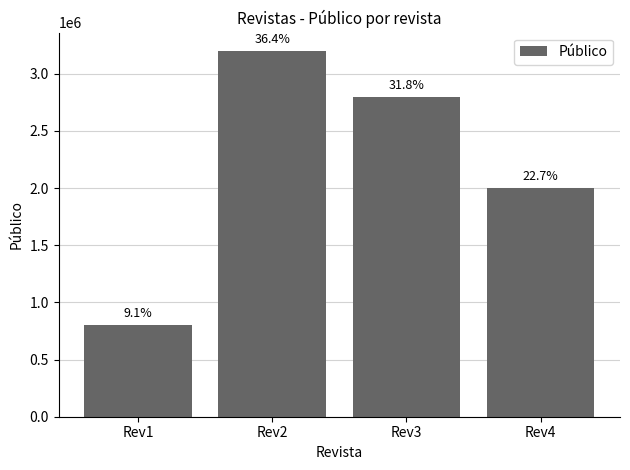

What is the smallest value displayed?

800000